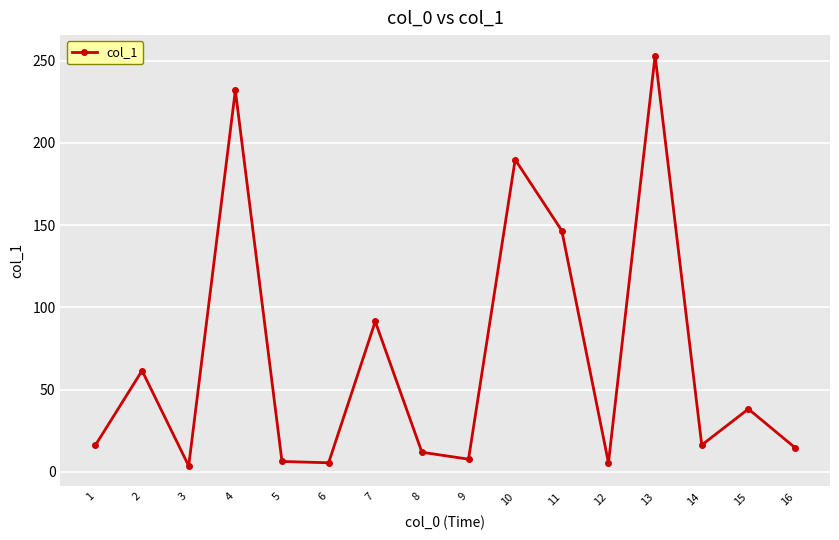

Where is the data nearest to the value 128?

11